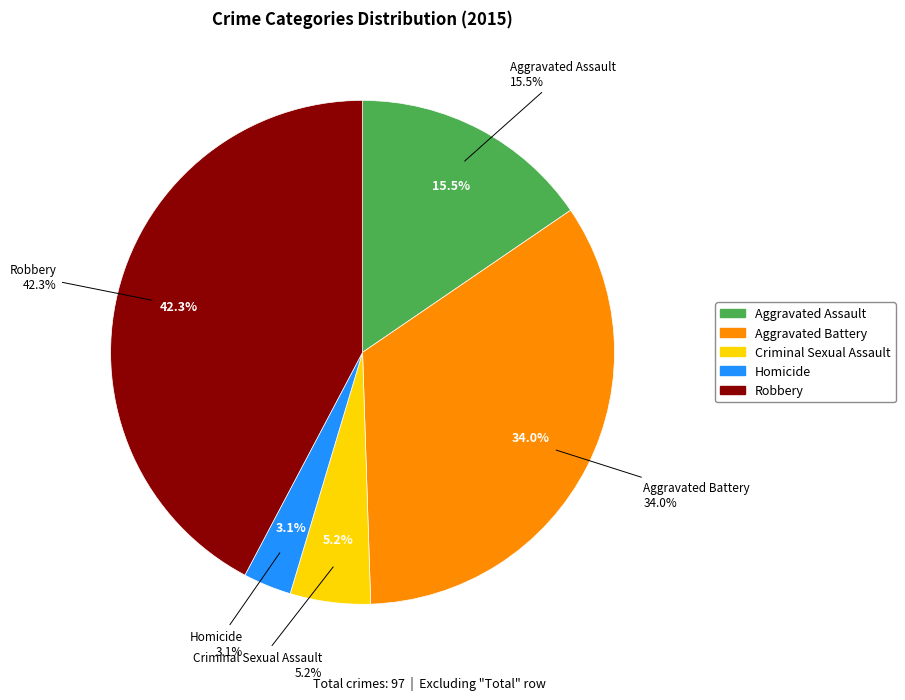

To the nearest percent, what percentage of the pie is Criminal Sexual Assault?

5%